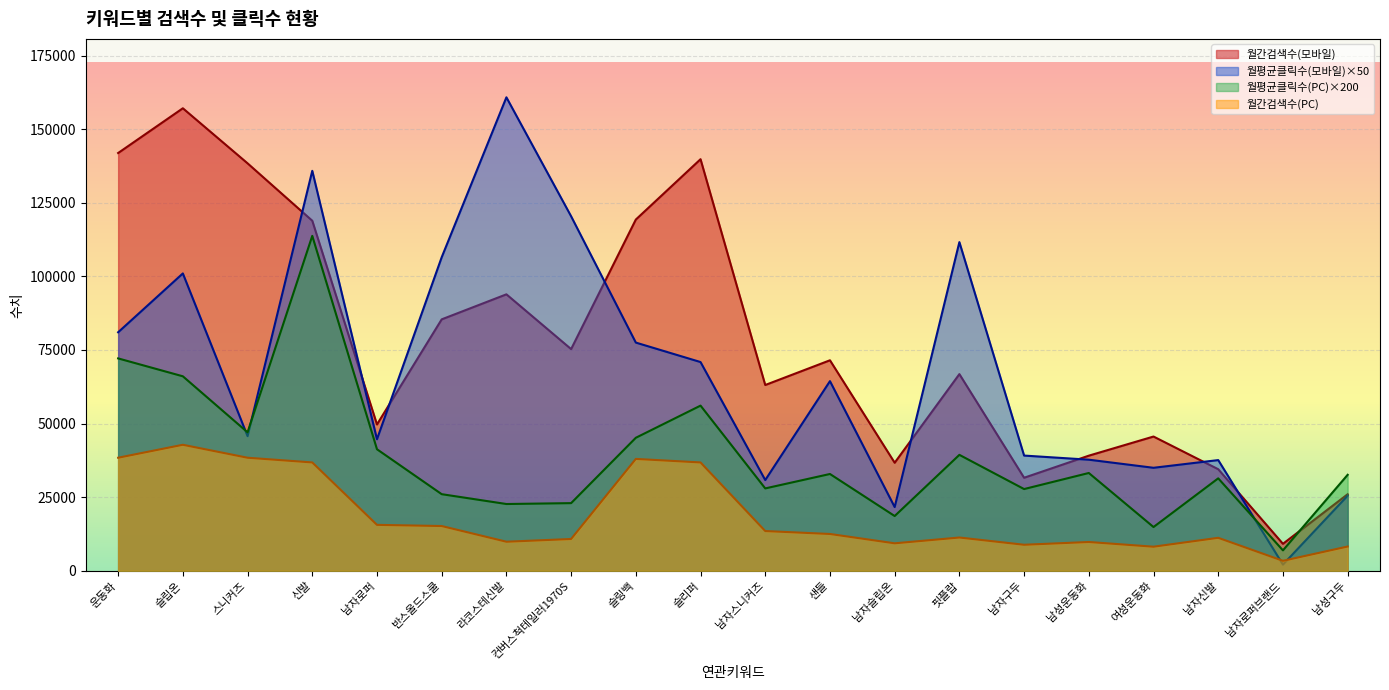

At which category does the chart reach its minimum across all series?

남자로퍼브랜드